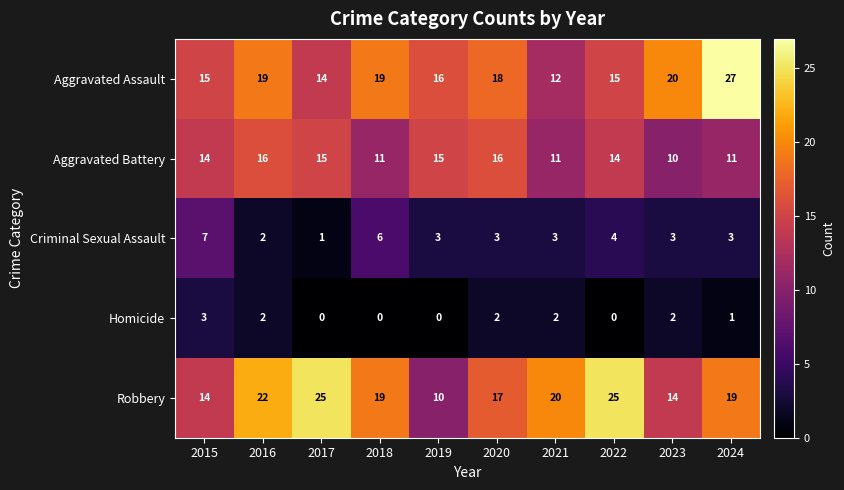

Which series has the largest total across all categories?

Robbery